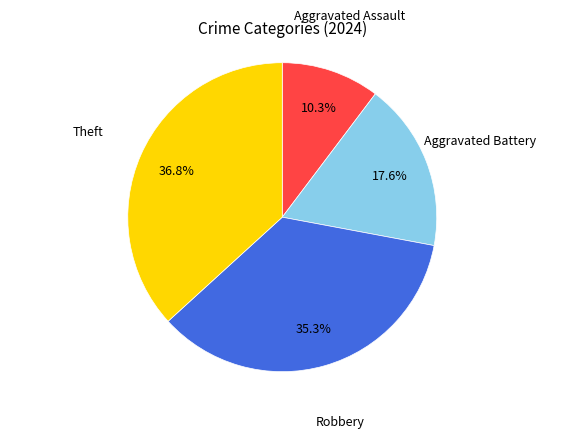

Does any single category account for the majority?

No